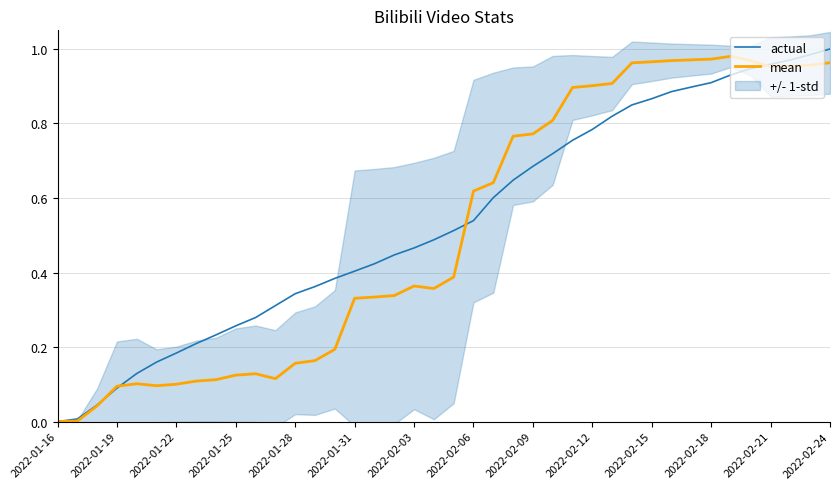

True or false: mean and actual intersect in this chart.

True